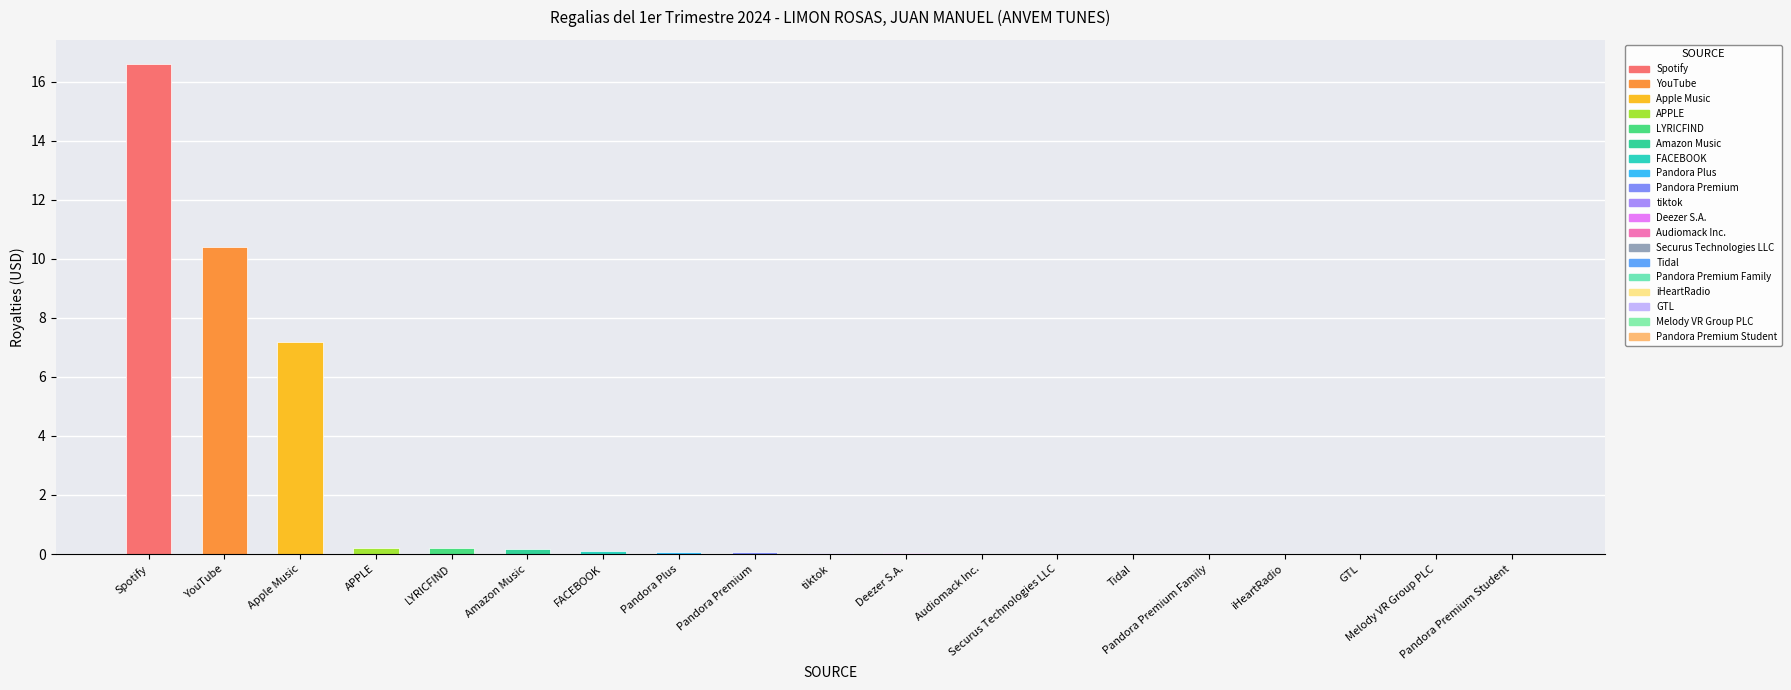

At which category does the chart reach its peak across all series?

Spotify